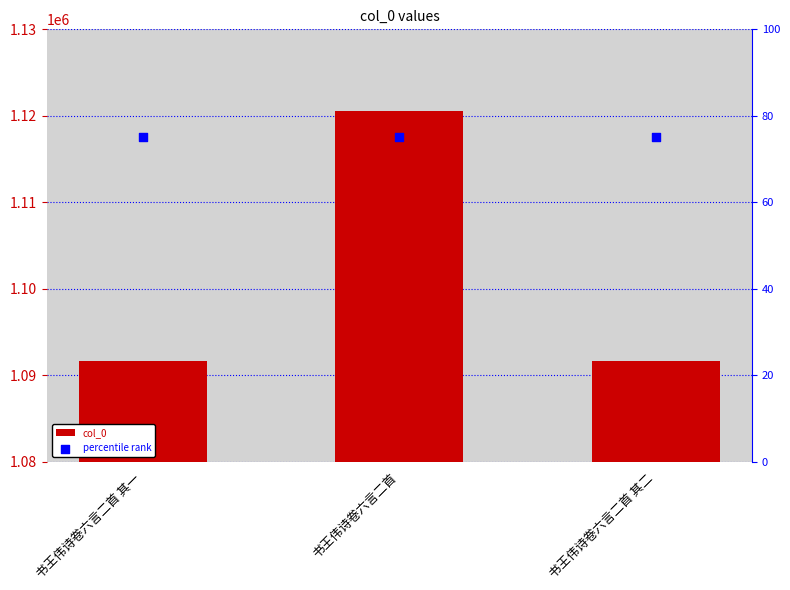

At which category is the sum across all series the highest?

书王伟诗卷六言二首